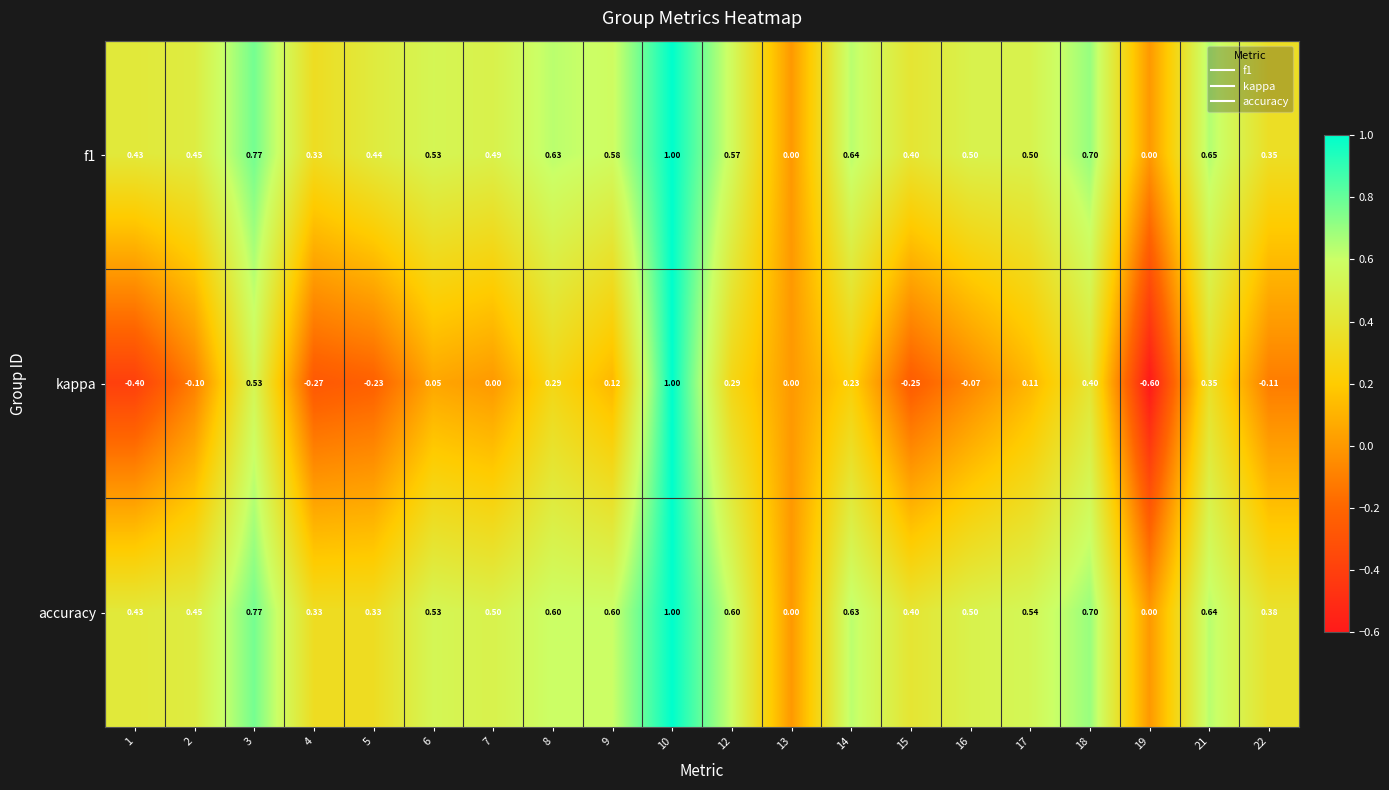

Which series has the largest range (max minus min)?

kappa